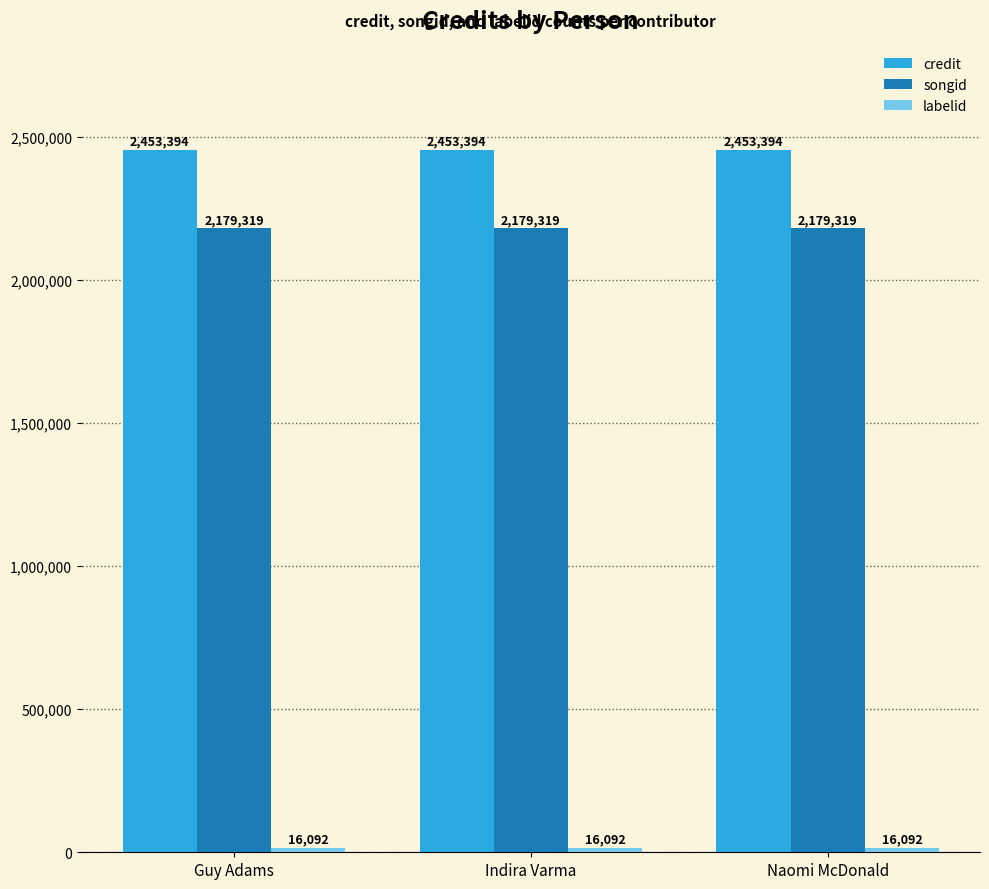

What is the spread (max minus min) of values at Indira Varma?

2437302